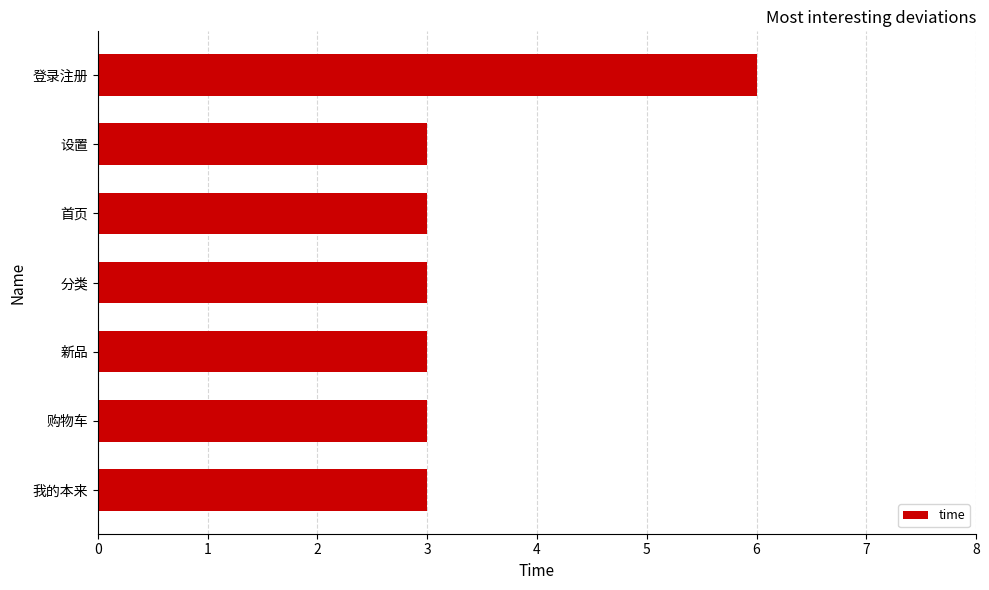

What is the difference between the maximum and minimum values?

3